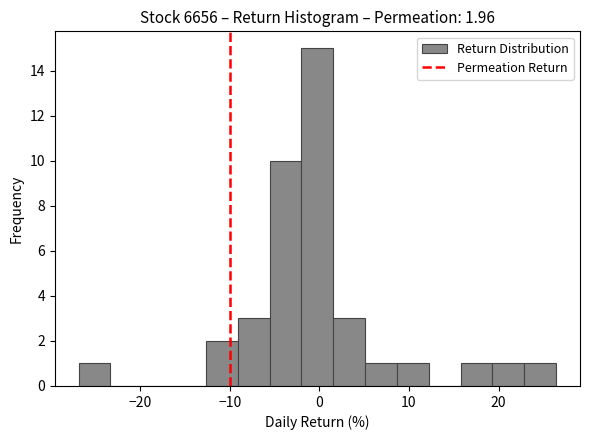

Around what value on the x-axis is the tallest bar? Give the approximate position of its centre, as read against the axis.

0